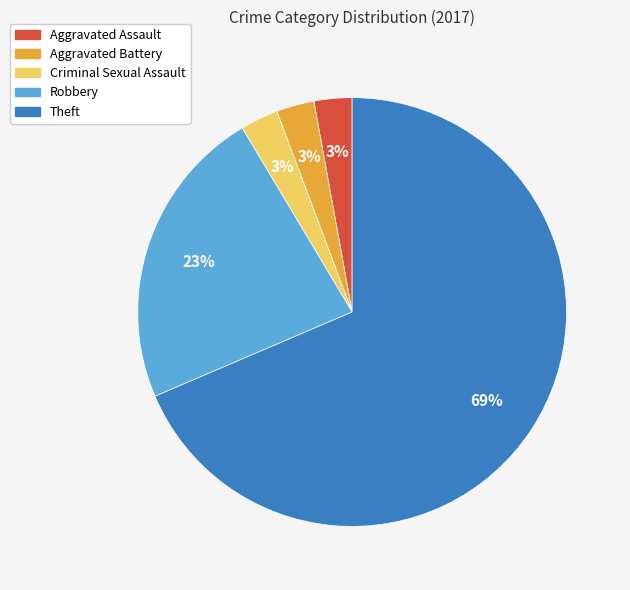

The Criminal Sexual Assault slice represents 3% of the pie. True or false?

True